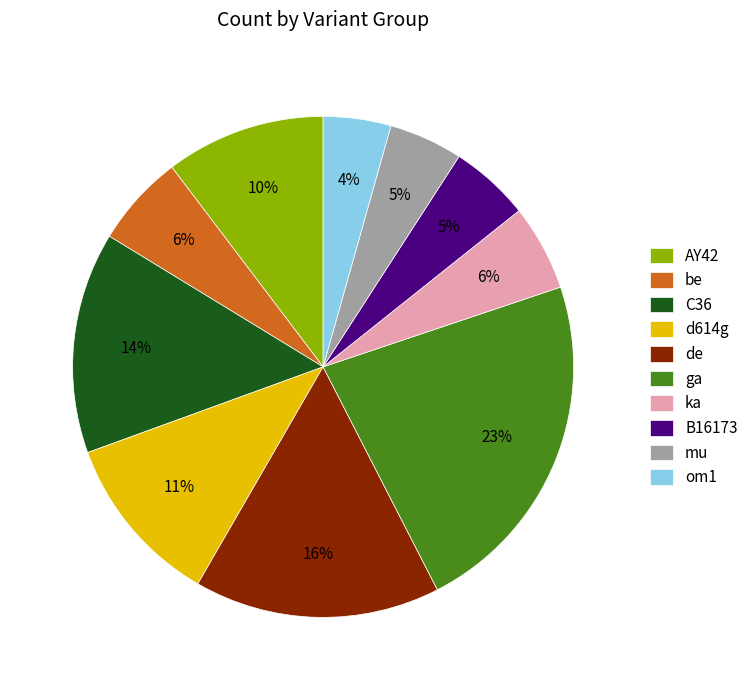

Which has a higher value, ga or be?

ga